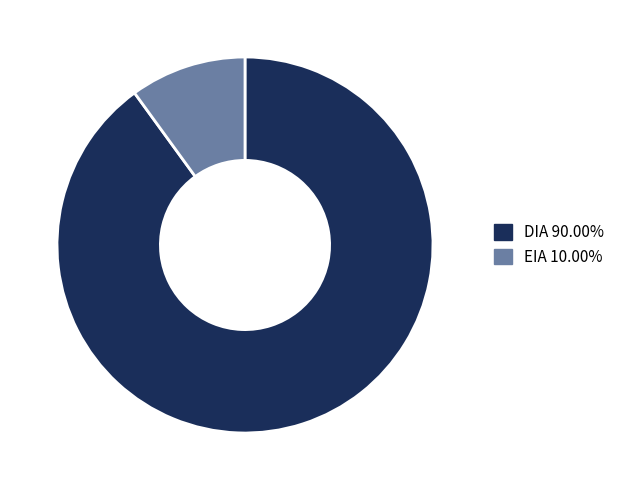

Which has a higher value, DIA or EIA?

DIA